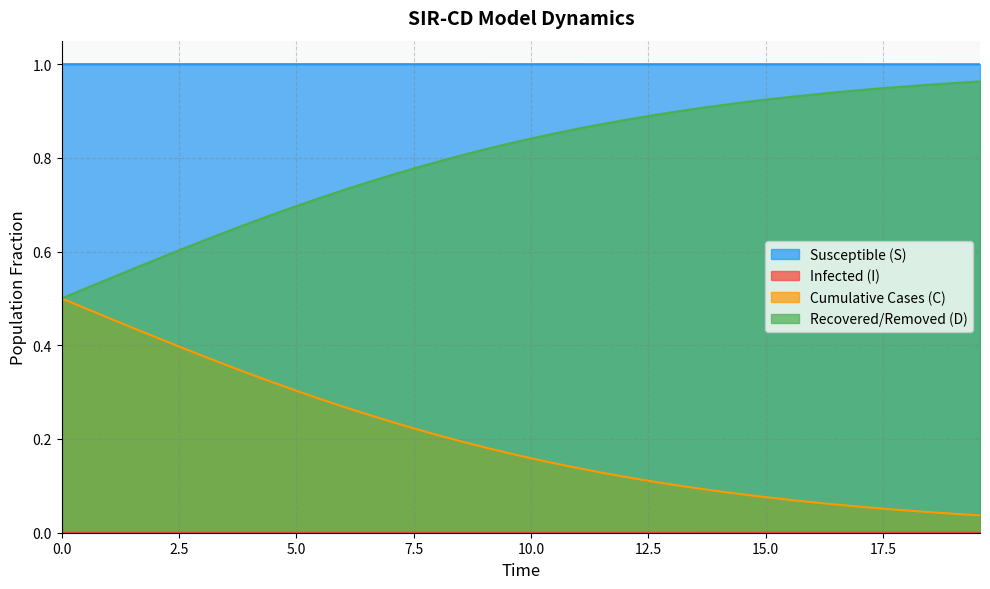

Which series has the largest total across all categories?

Susceptible (S)